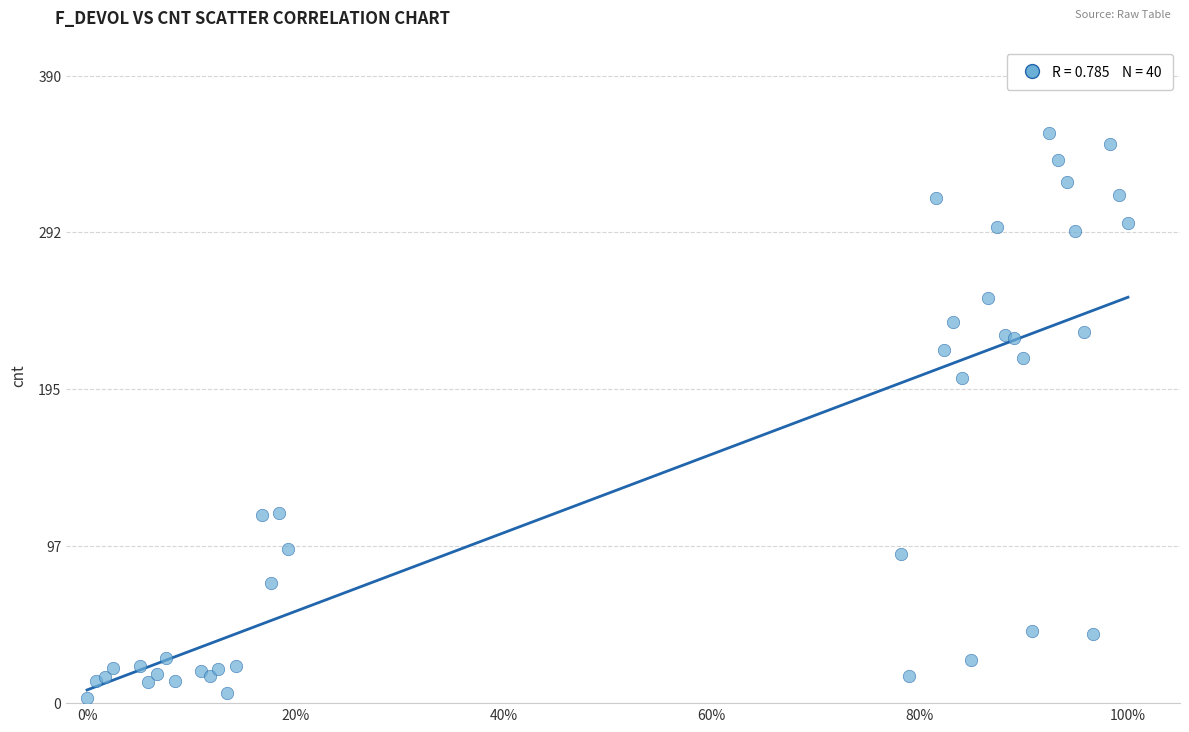

What Y value in the scatter plot is closest to 179?

202